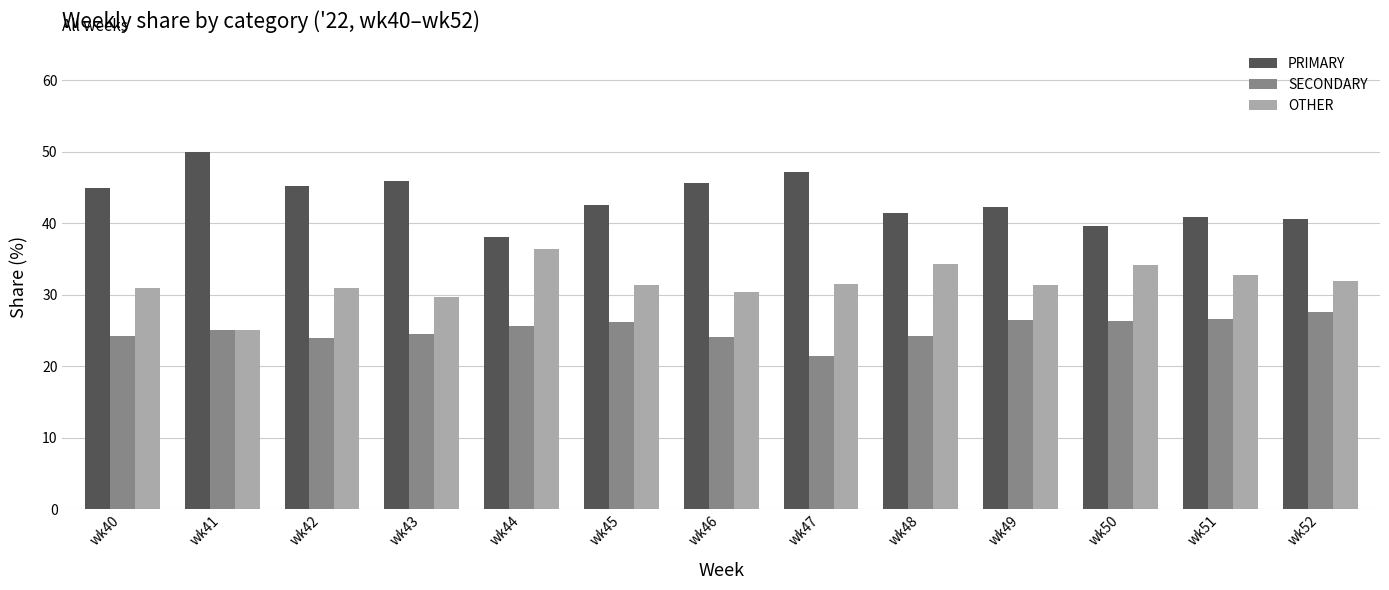

What is the spread (max minus min) of values at wk51?

14.3